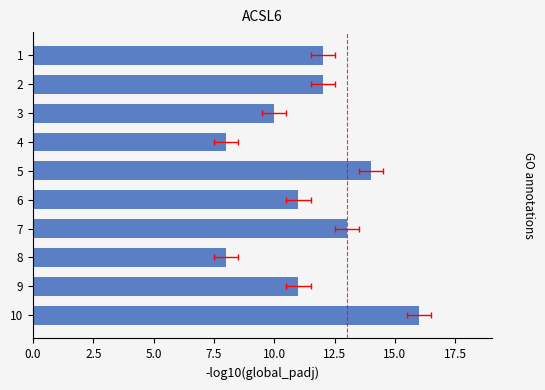

What is the value of the 10th bar from the left?

16